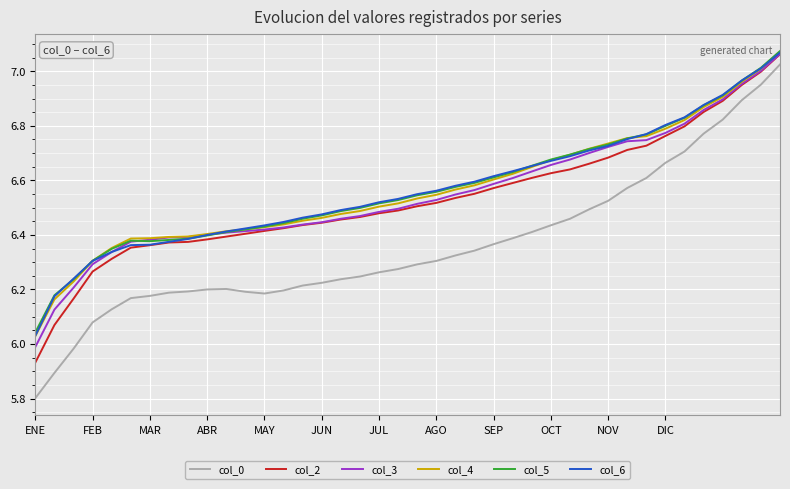

True or false: col_2 and col_0 cross at least once.

False